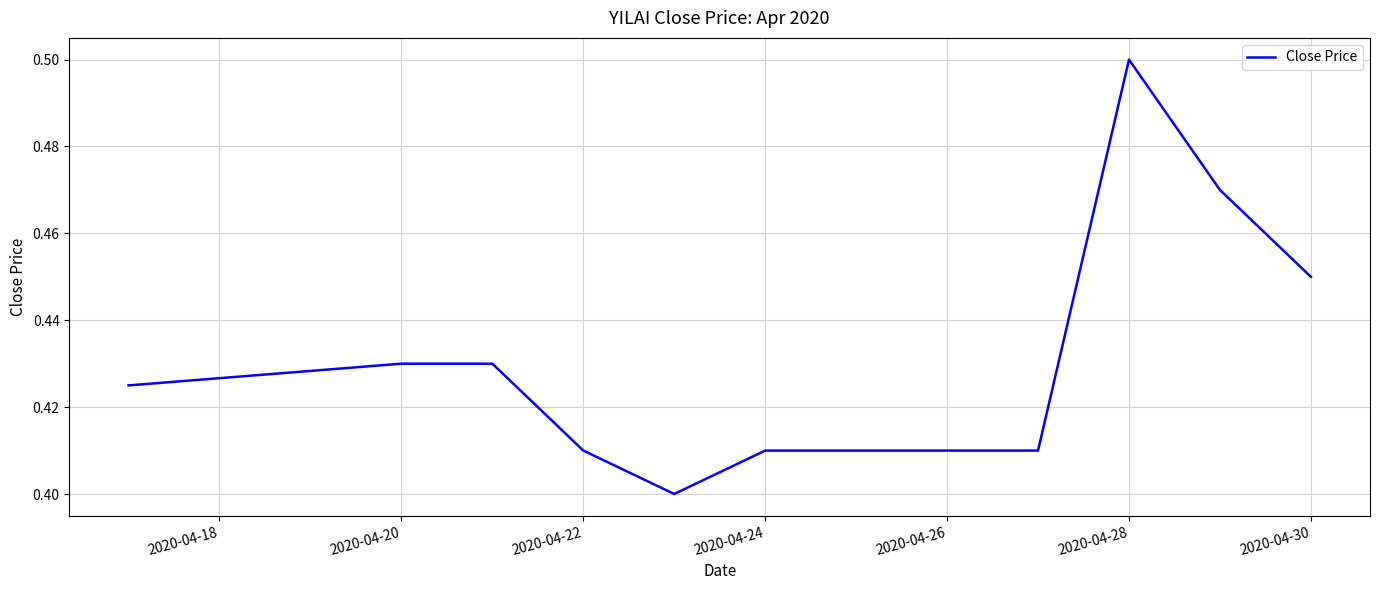

The value at 2020-04-28 is 0.3. True or false?

False